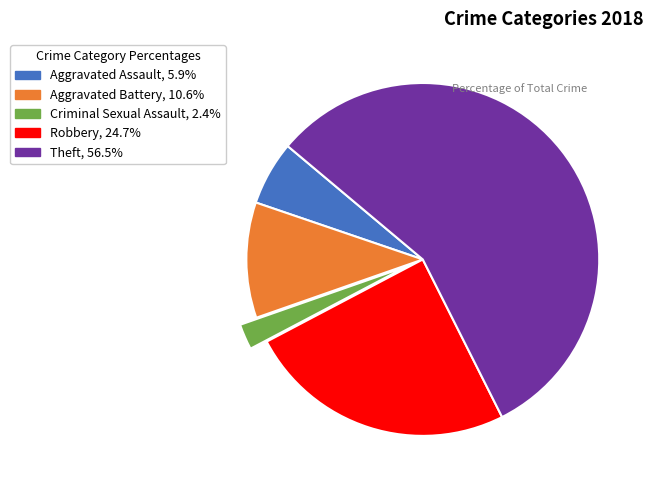

Count the number of slices in the pie.

5